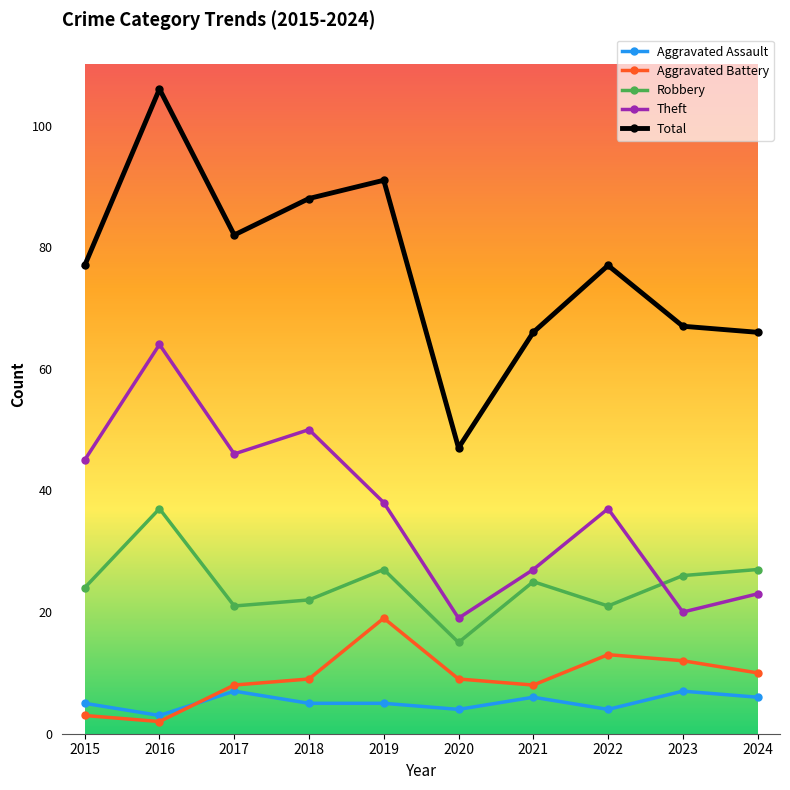

What is the spread (max minus min) of values at 2015?

74